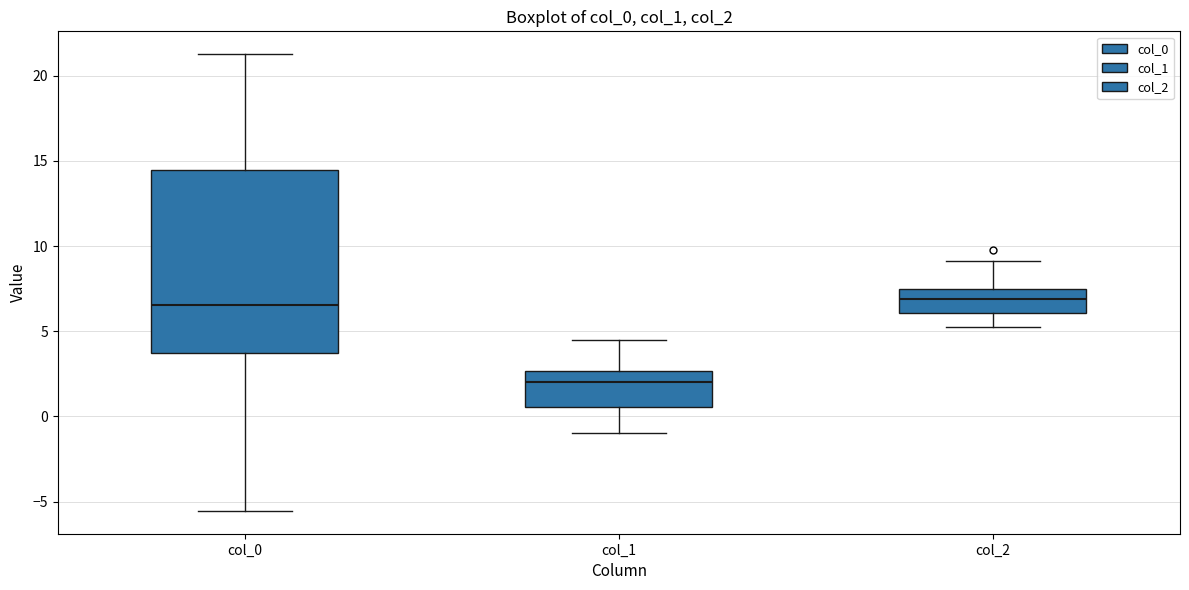

Reading left to right, transcribe this box plot: for each box, give where its median line is, the range the box spans, and where its two whiskers end, as read against the y-axis. The values are not printed on the chart, so give them approximately, as read against the axis.

col_0: median 6.5, box 3.5 to 14.5, whiskers -5.5 to 21.5
col_1: median 2.0, box 0.5 to 2.5, whiskers -1.0 to 4.5
col_2: median 7.0, box 6.0 to 7.5, whiskers 5.0 to 9.0